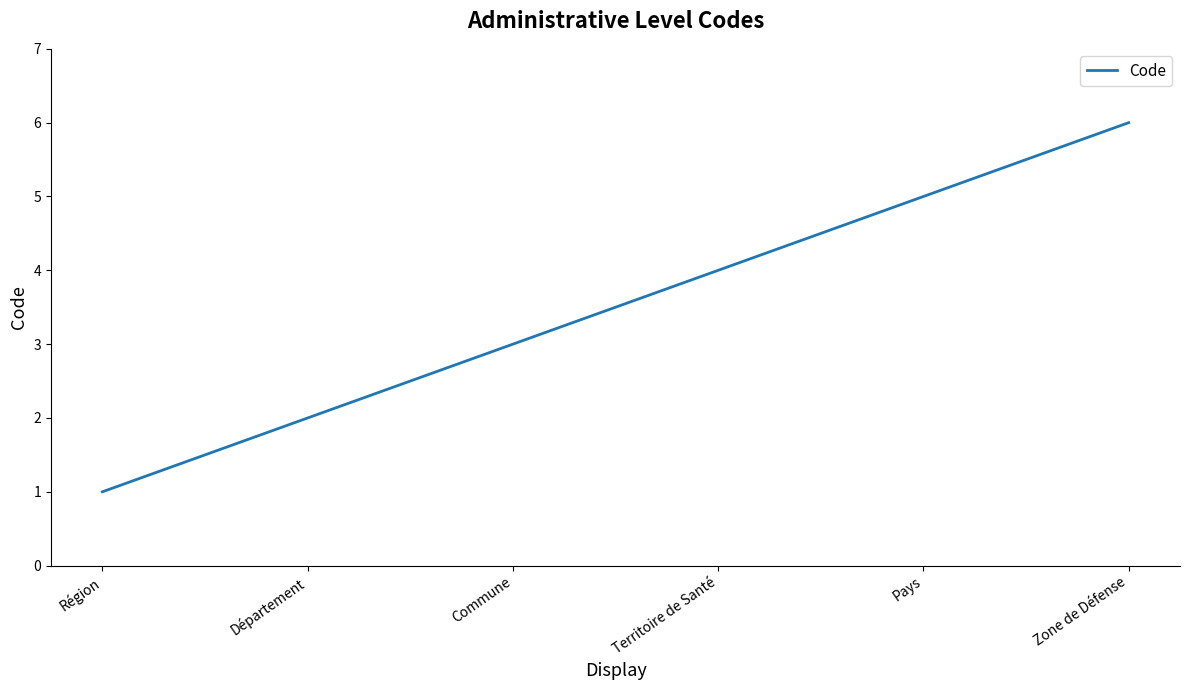

What position from the right is Commune?

4